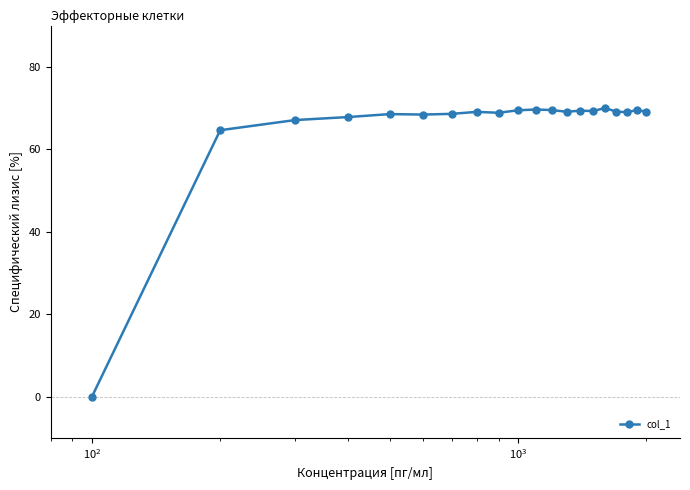

What is the value of the 12th point from the left?

69.5